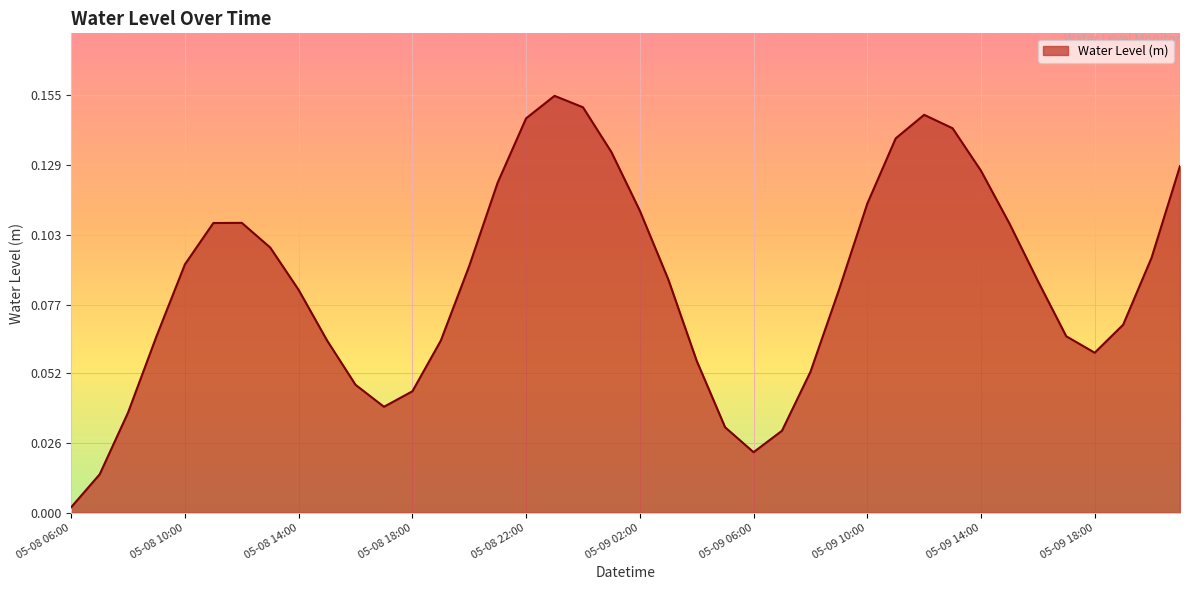

Rank the categories by value from highest to lowest.

05-08 23:00, 05-09 00:00, 05-09 12:00, 05-08 22:00, 05-09 13:00, 05-09 11:00, 05-09 01:00, 05-09 21:00, 05-09 14:00, 05-08 21:00, 05-09 10:00, 05-09 02:00, 05-08 12:00, 05-08 11:00, 05-09 15:00, 05-08 13:00, 05-09 20:00, 05-08 10:00, 05-08 20:00, 05-09 03:00, 05-09 16:00, 05-08 14:00, 05-09 09:00, 05-09 19:00, 05-08 09:00, 05-09 17:00, 05-08 15:00, 05-08 19:00, 05-09 18:00, 05-09 04:00, 05-09 08:00, 05-08 16:00, 05-08 18:00, 05-08 17:00, 05-08 08:00, 05-09 05:00, 05-09 07:00, 05-09 06:00, 05-08 07:00, 05-08 06:00